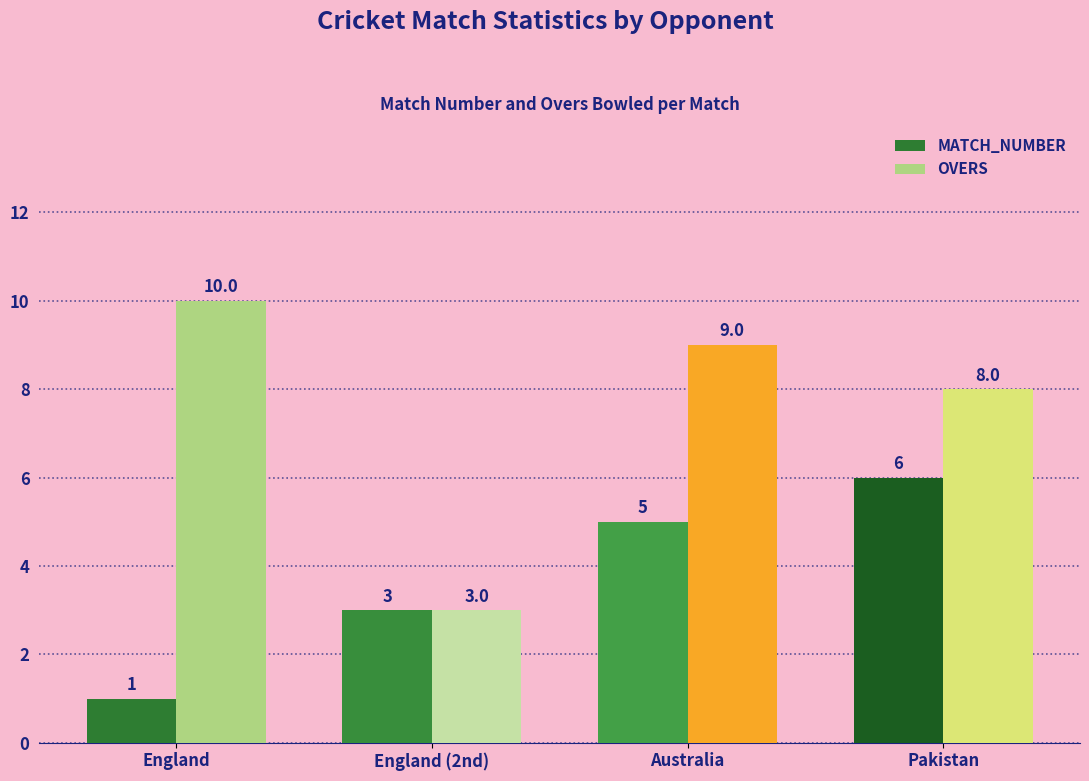

What position from the right is England?

4